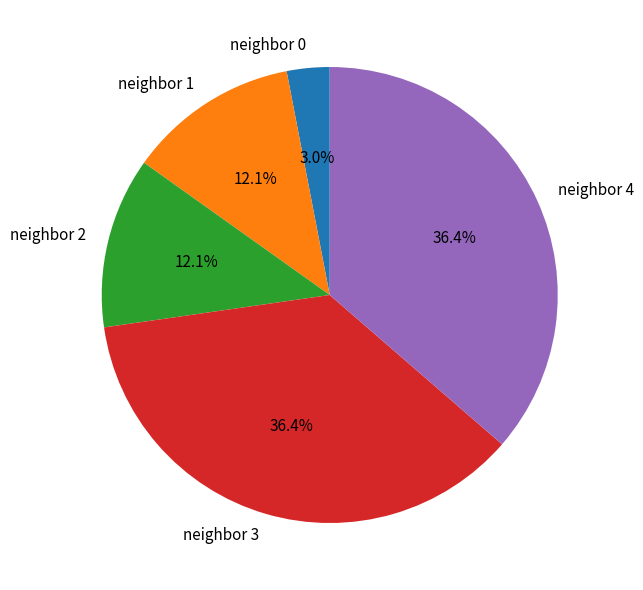

How much of the chart is everything except neighbor 3?

63.6%